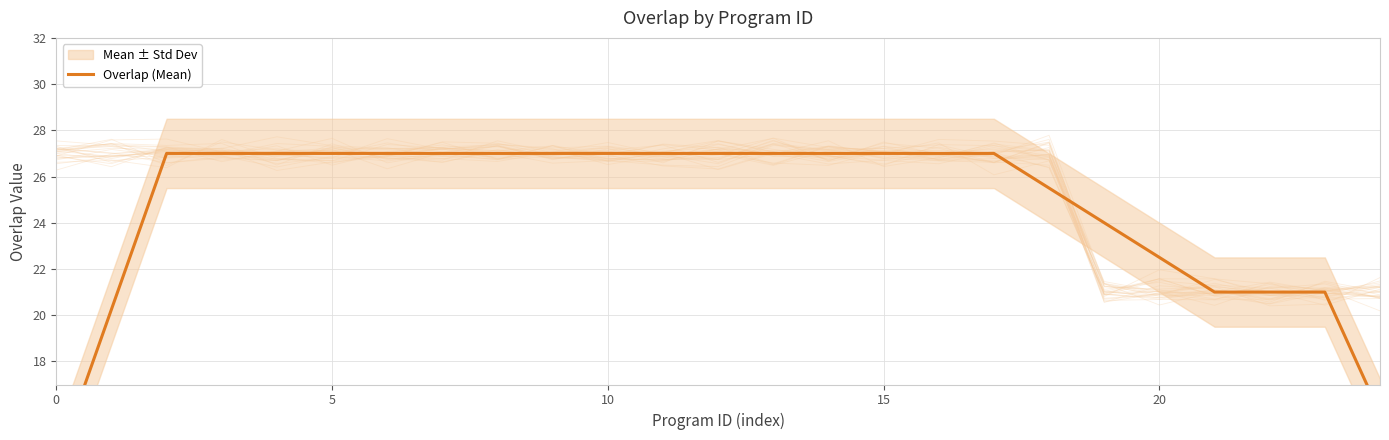

The chart shows a value of 13.5 at 0. True or false?

True